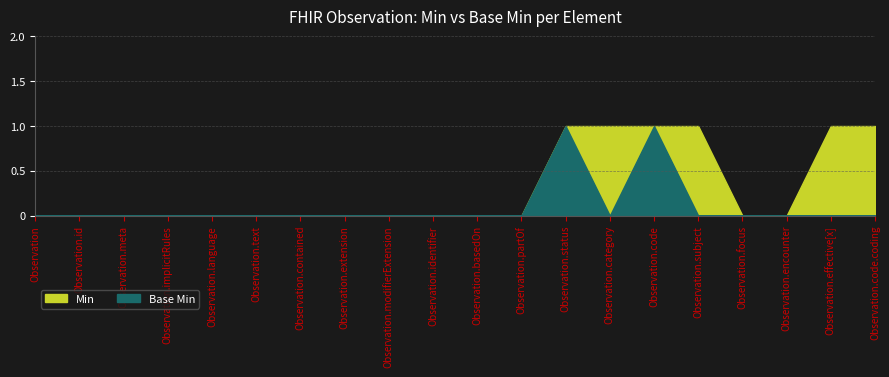

The value of Min at Observation.basedOn is 1. True or false?

False